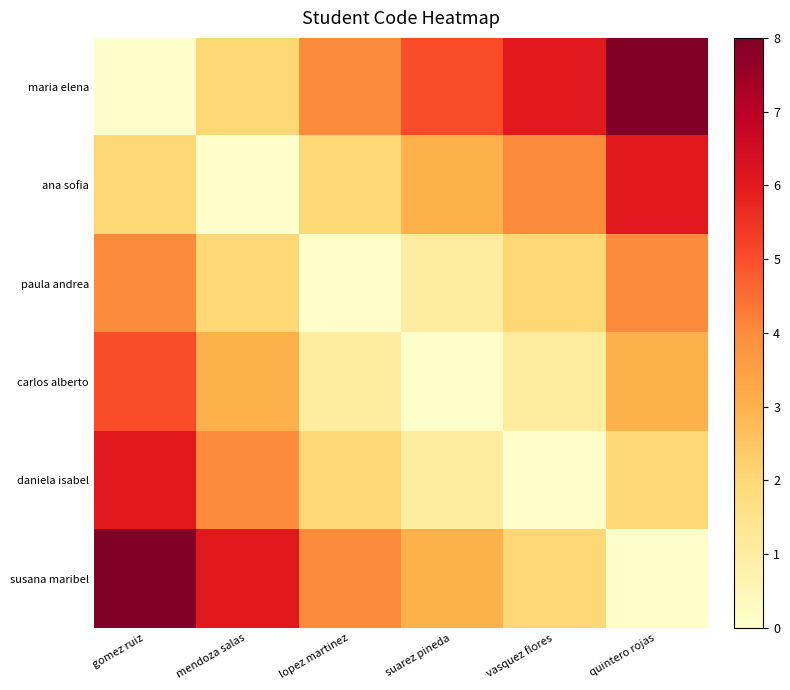

Which series has the largest range (max minus min)?

maria elena